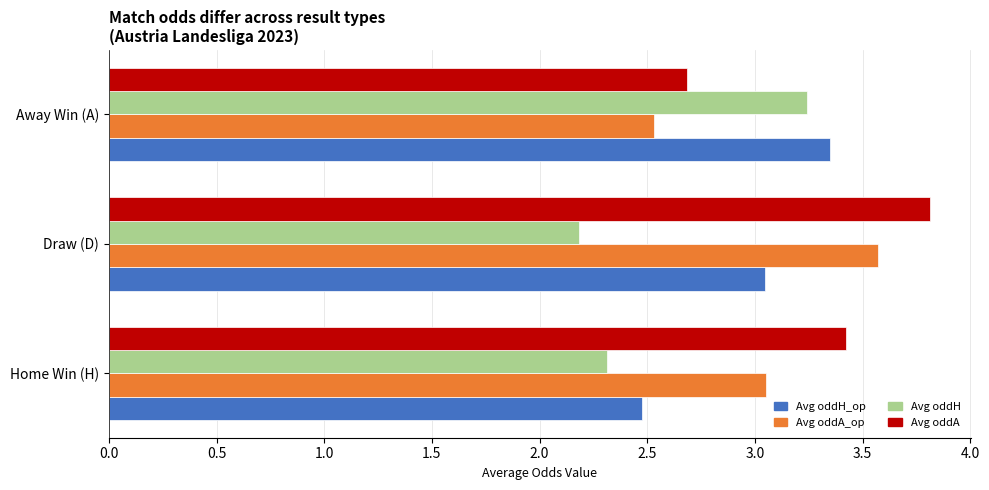

At which category is the sum across all series the highest?

Draw (D)